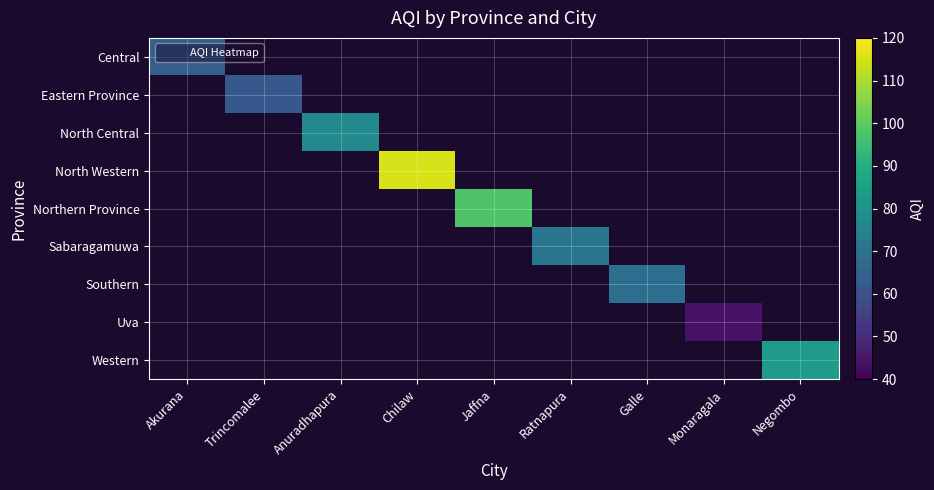

What is the greatest value displayed?

115.0